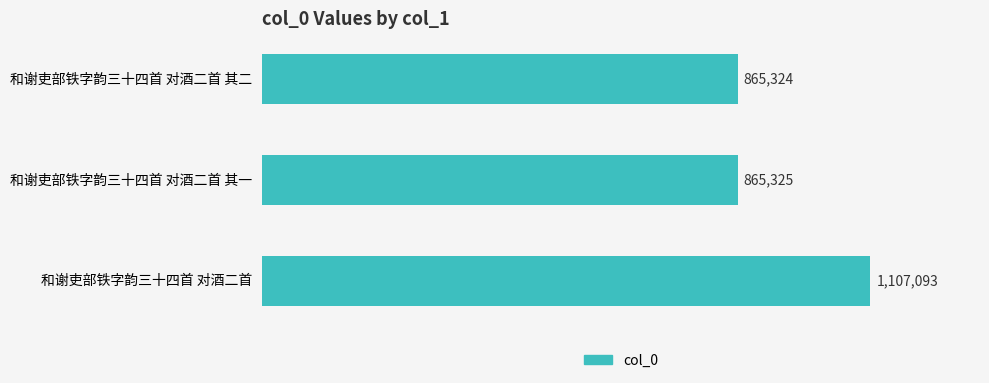

At which category does the chart reach its peak across all series?

和谢吏部铁字韵三十四首 对酒二首